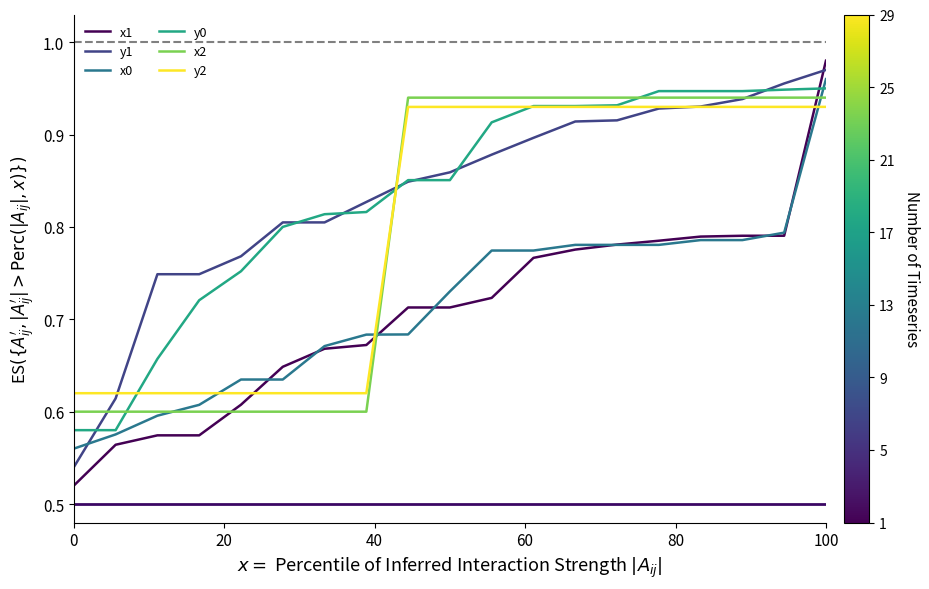

Which series has the widest spread of values?

x1